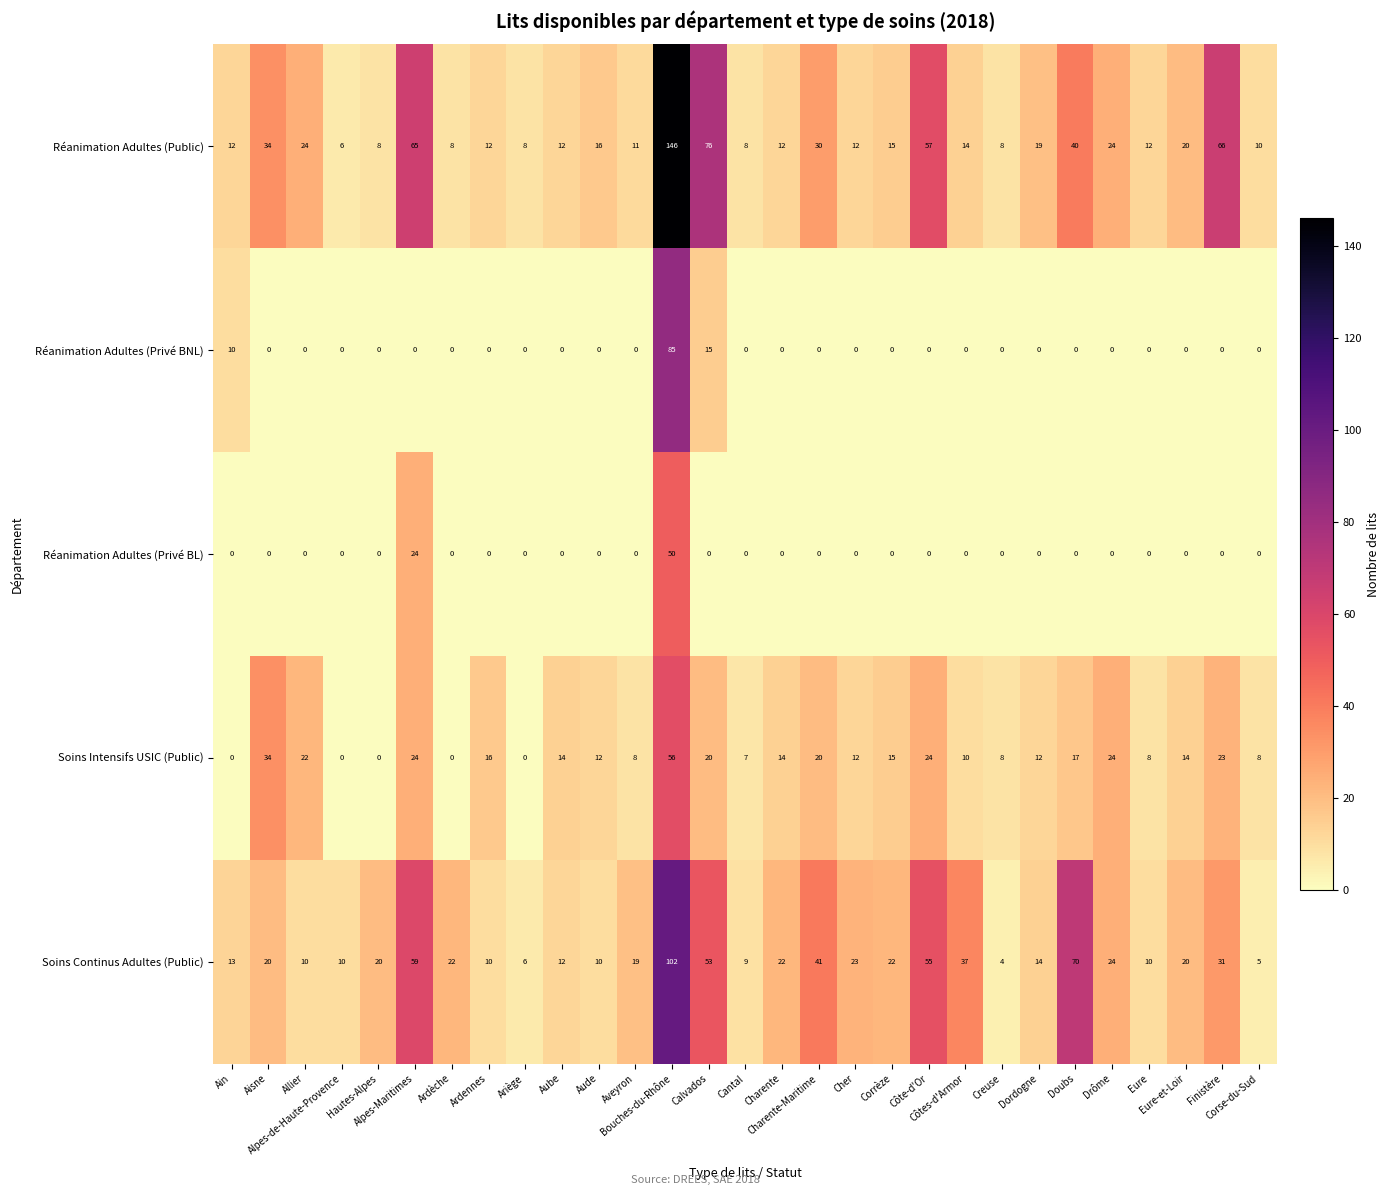

Which series has the widest spread of values?

Réanimation Adultes (Public)